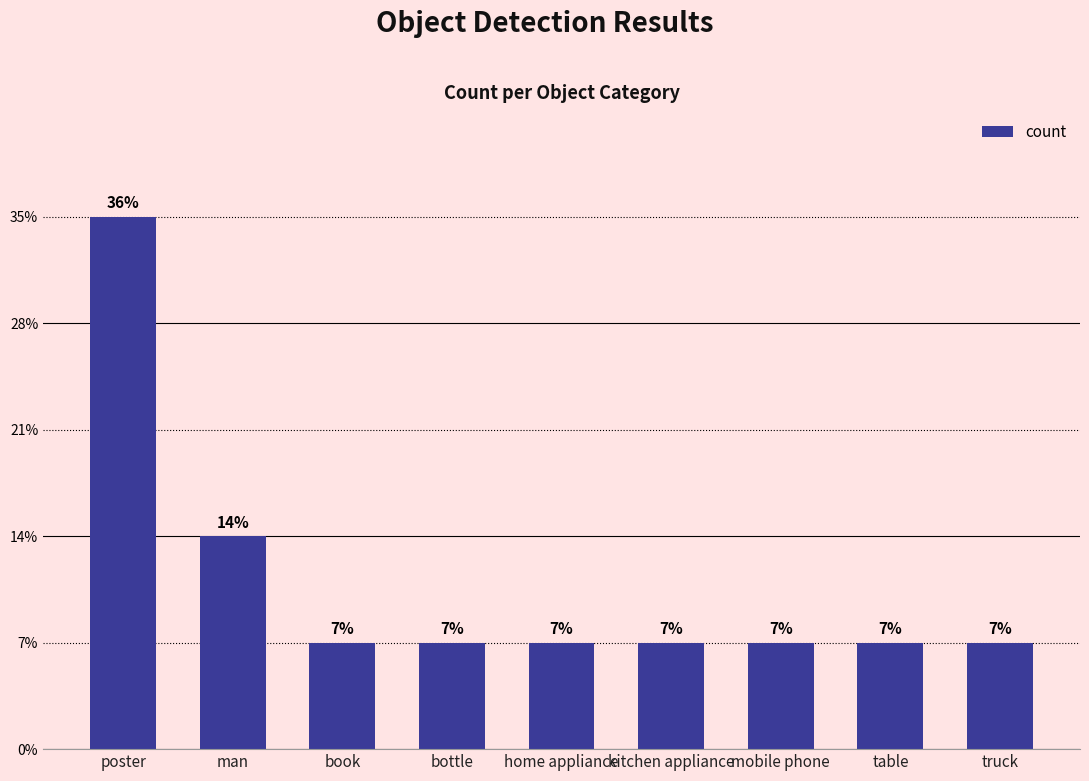

Rank the categories by value from lowest to highest.

book, bottle, home appliance, kitchen appliance, mobile phone, table, truck, man, poster